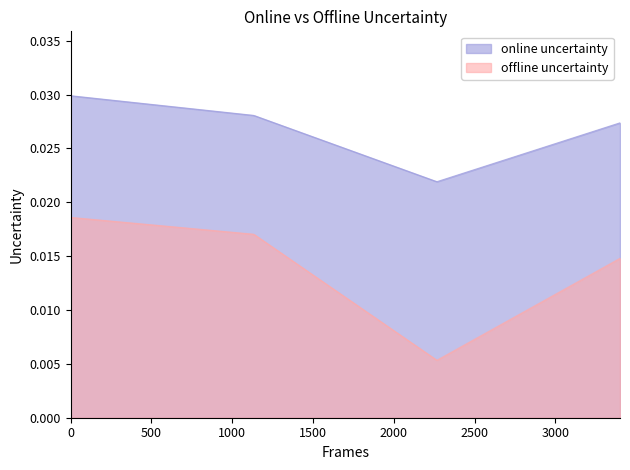

True or false: Hombre Sí (Est.) and Mujer Sí (Est.) cross at least once.

False